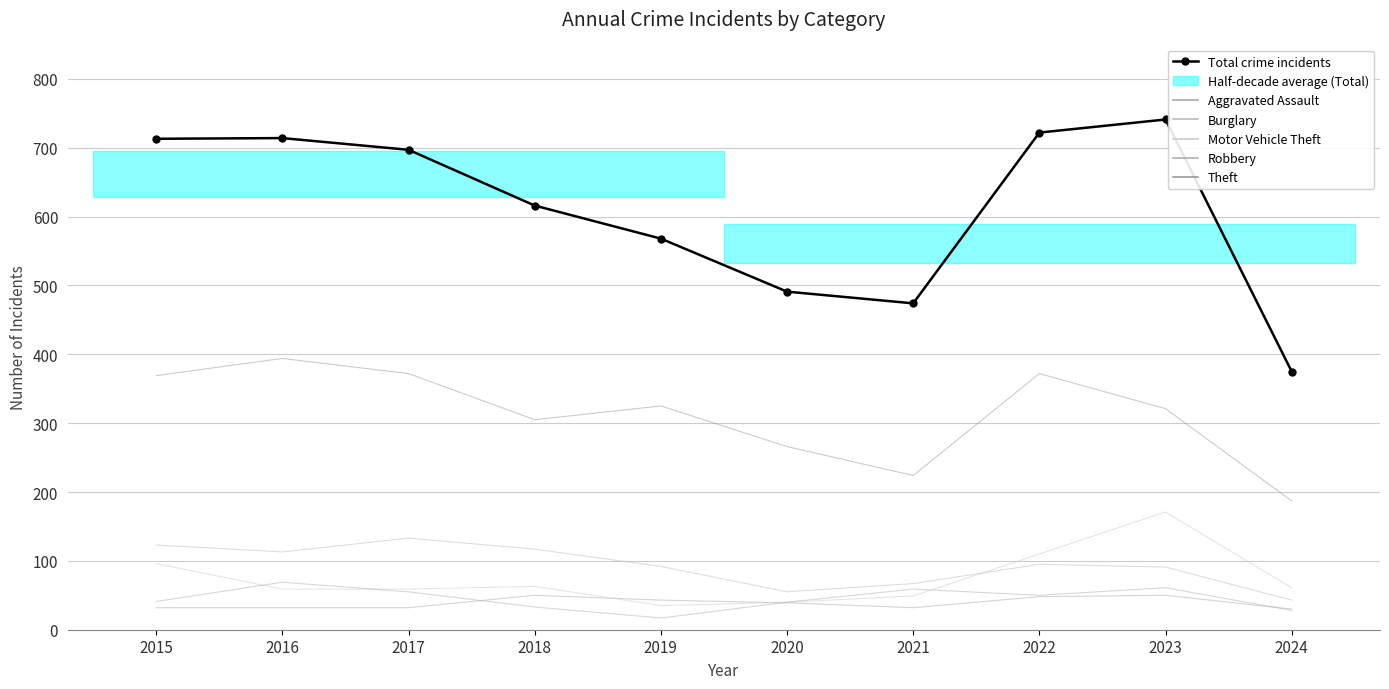

Which series has the widest spread of values?

Total crime incidents